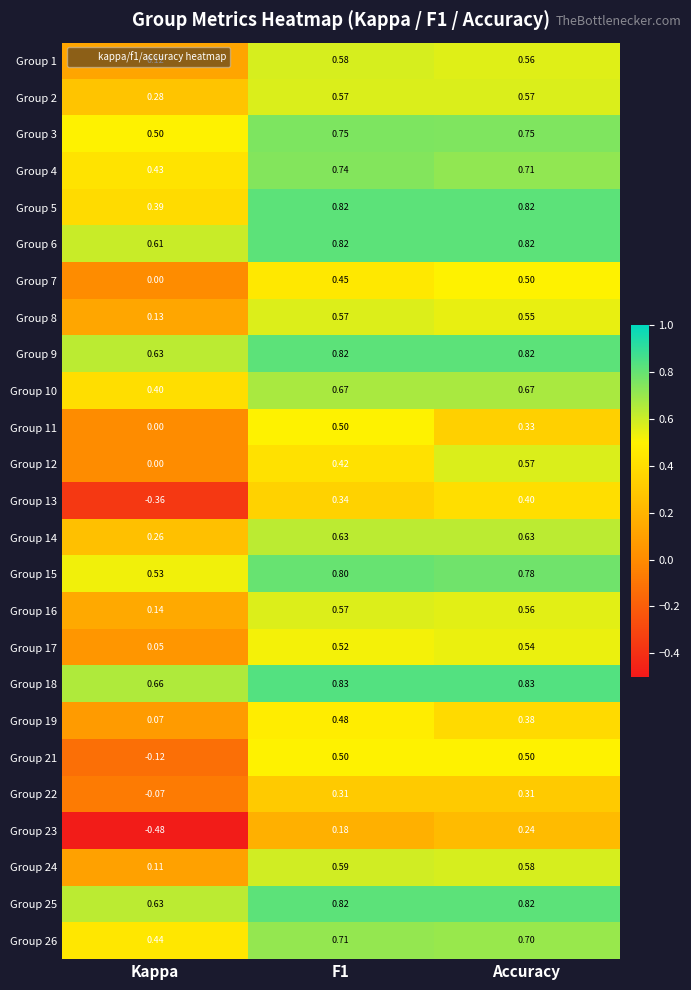

Is the value of Group 11 at Kappa greater than the value of Group 26 at F1?

No